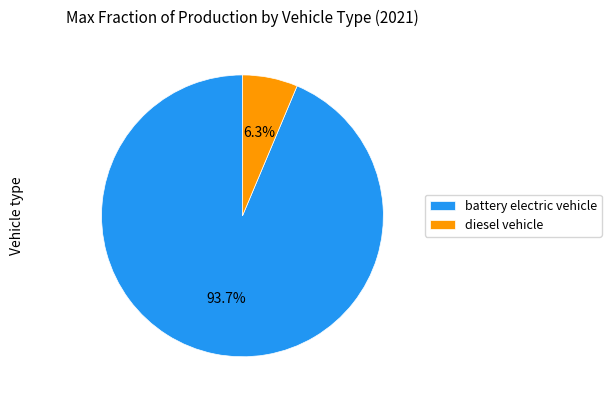

Which has a higher value, diesel vehicle or battery electric vehicle?

battery electric vehicle